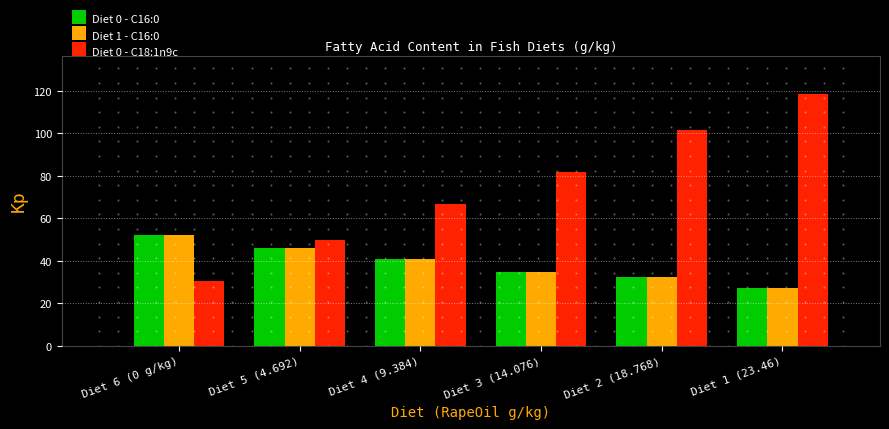

Reading left to right, transcribe all the data shown in this chart.

Diet 0 - C16:0: 52.4	46.2	40.8	34.7	32.4	27.2
Diet 1 - C16:0: 52.4	46.2	40.8	34.7	32.4	27.2
Diet 0 - C18:1n9c: 30.3	49.9	66.8	82.1	101.5	118.7